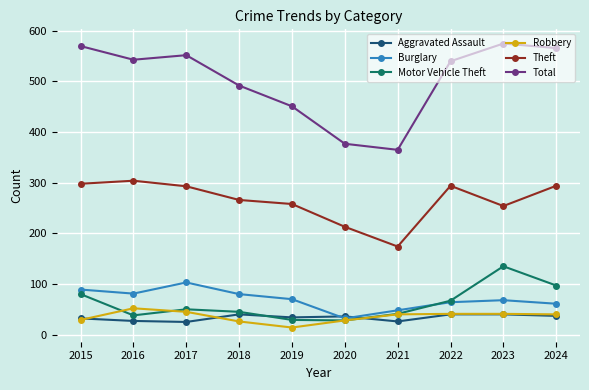

True or false: Robbery and Theft cross at least once.

False